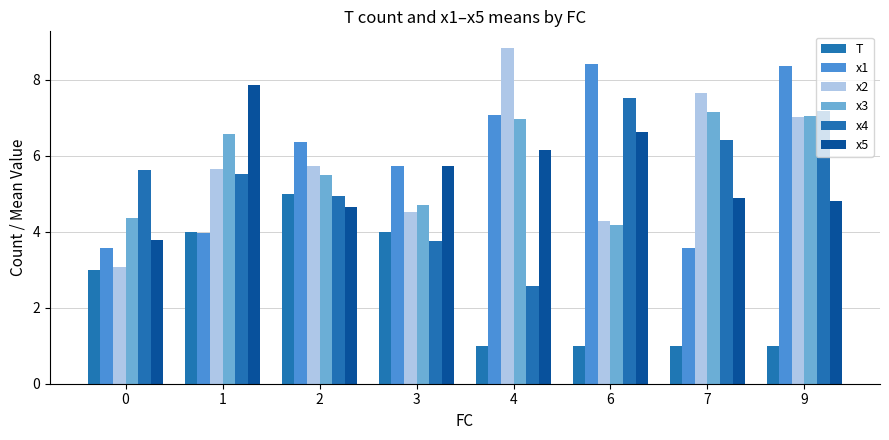

What is the sum of all x2 values?

46.8